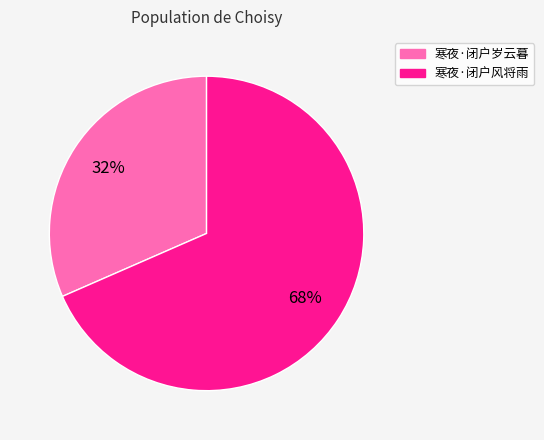

Which category has the smallest portion of the pie?

寒夜·闭户岁云暮